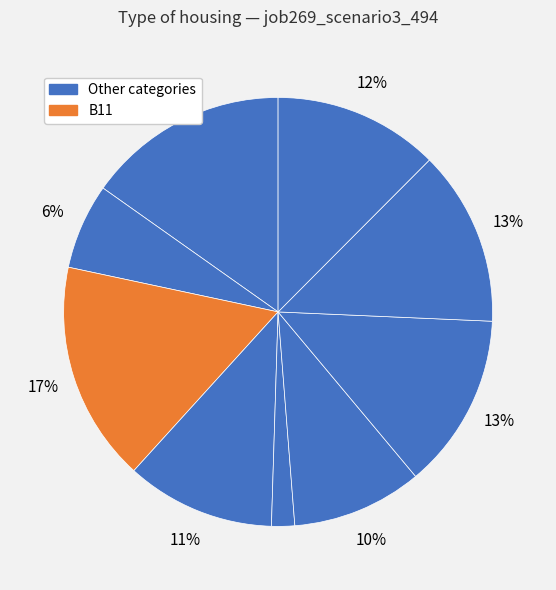

Count the number of slices in the pie.

9